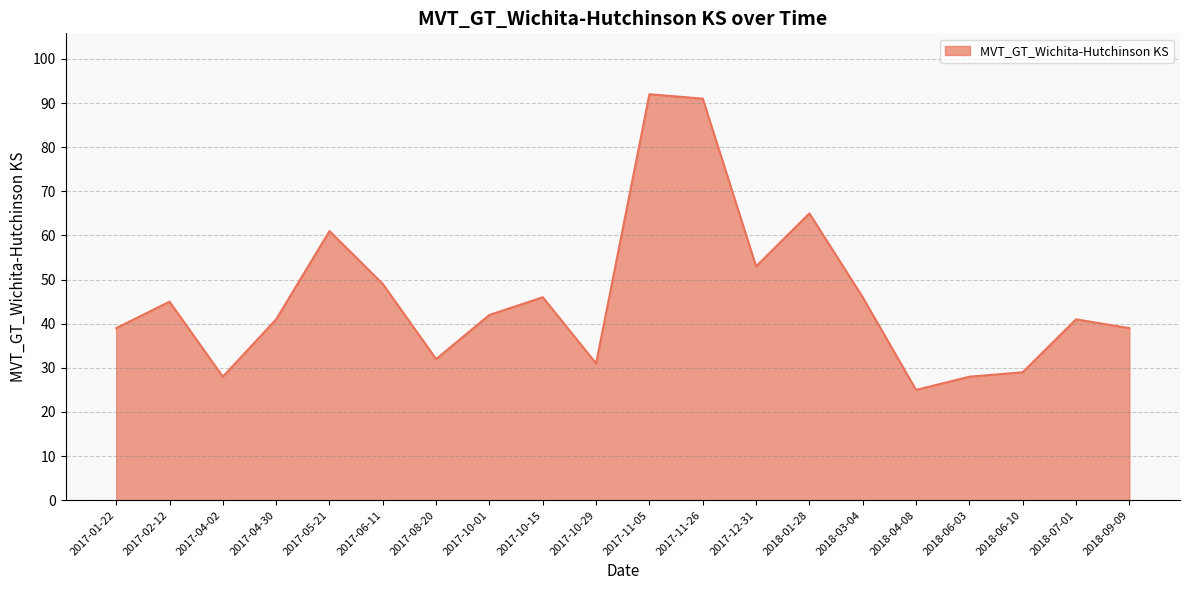

What position from the right is 2017-11-26?

9